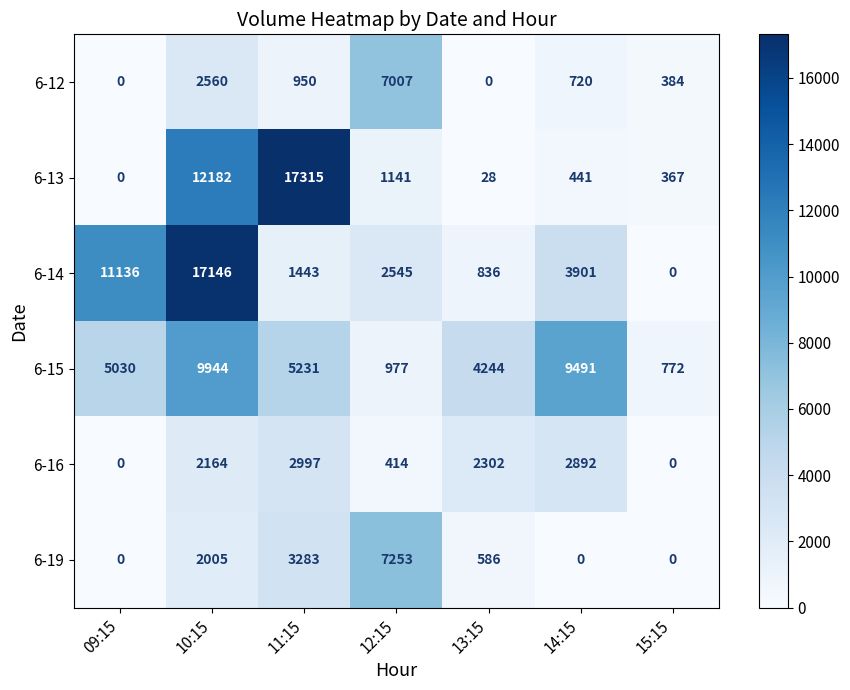

Which label corresponds to the largest value in the chart?

11:15